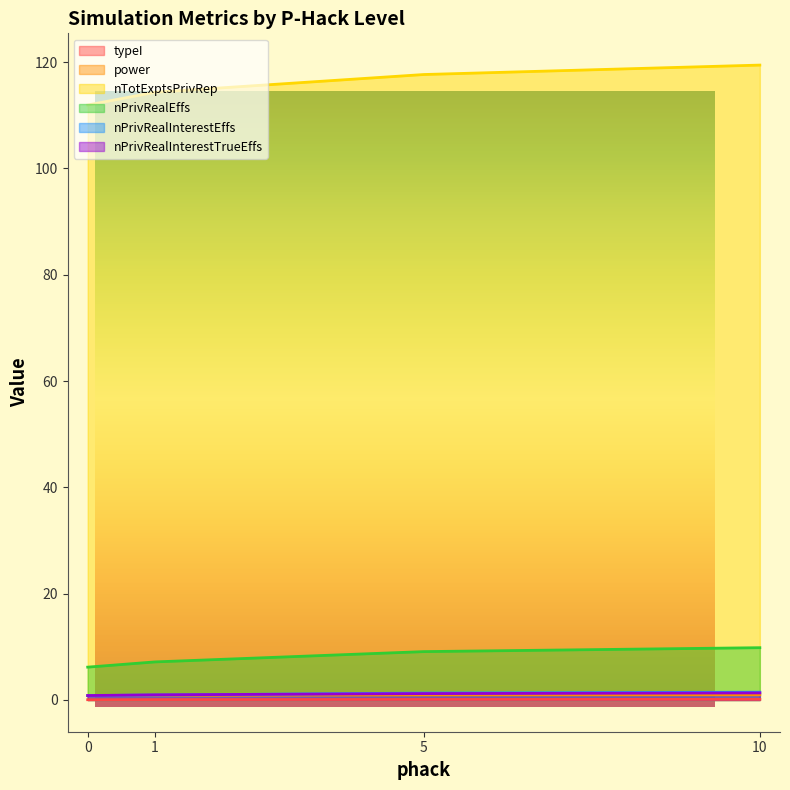

How many lines are shown in the chart?

6